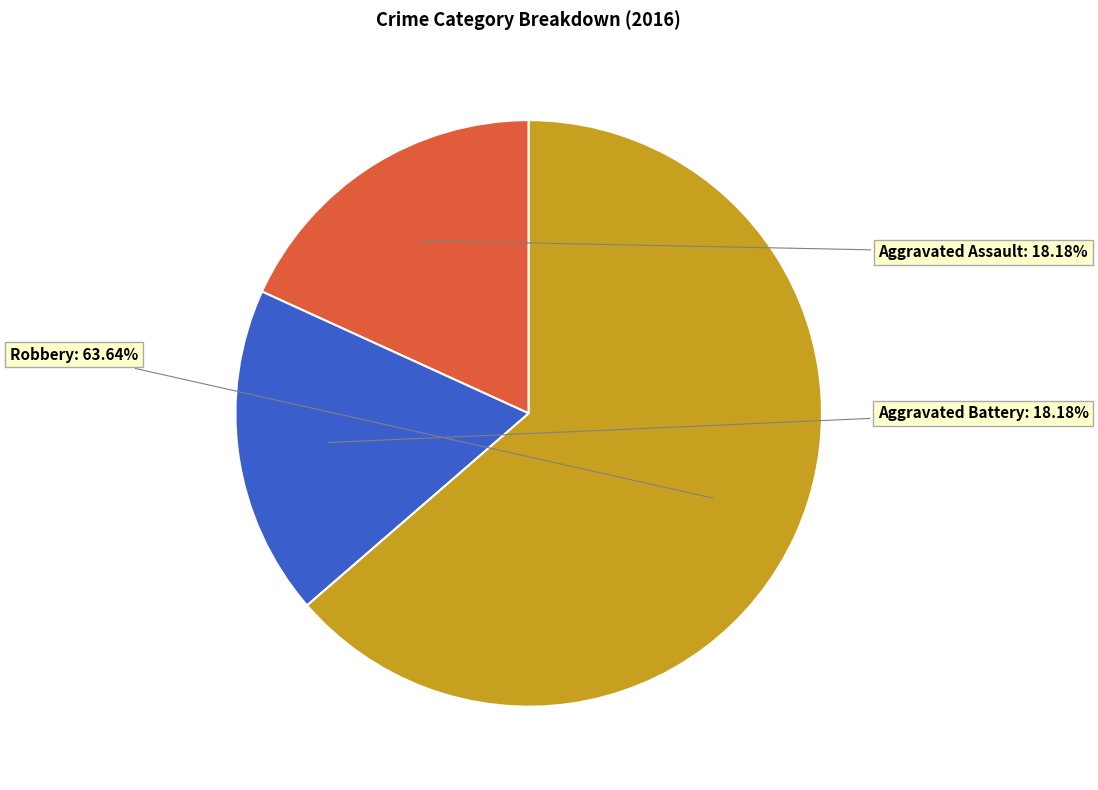

Is there any slice that represents more than half of the pie?

Yes